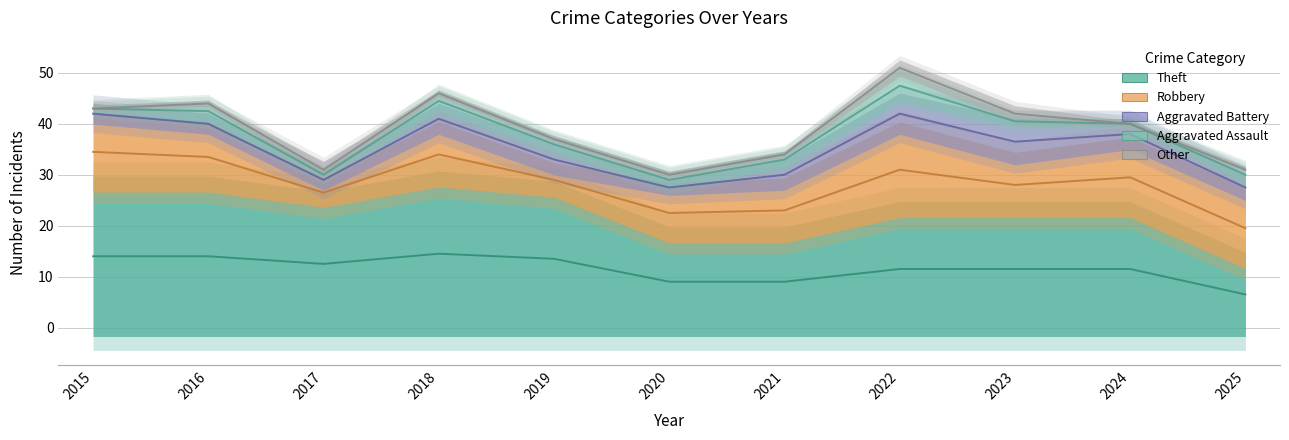

Which category has the lowest value across all series?

2015